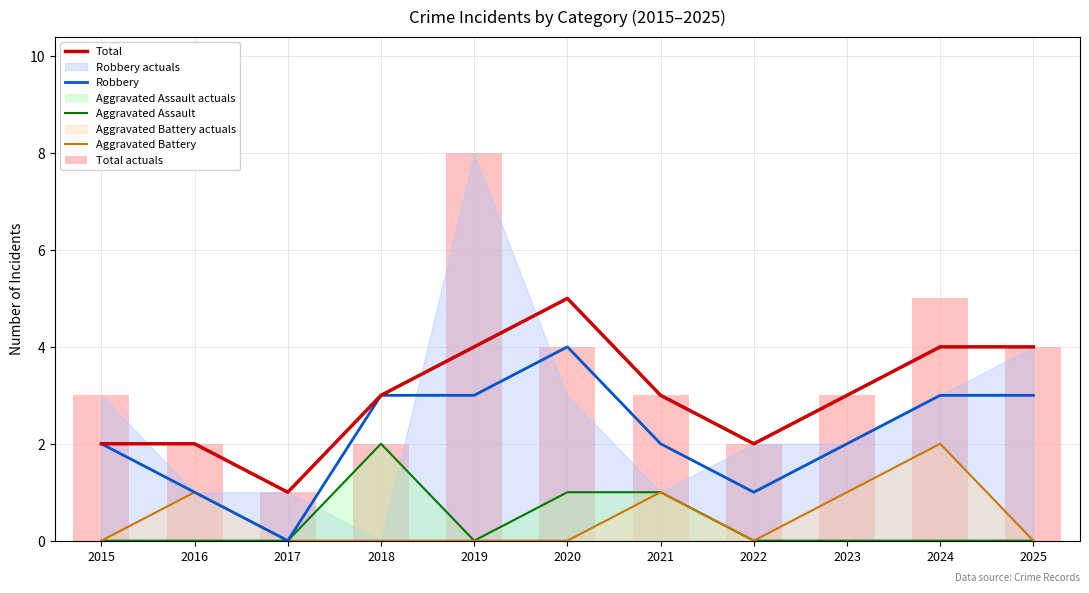

Where does the Total actuals series first go above 3?

2019